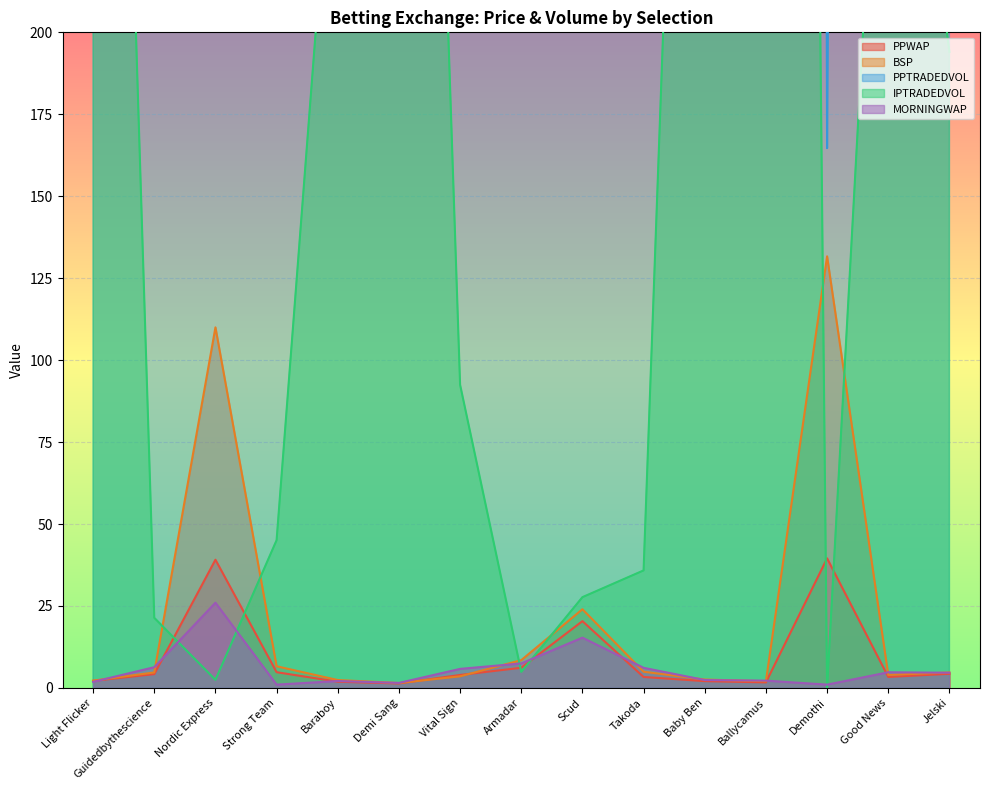

True or false: PPTRADEDVOL and MORNINGWAP cross at least once.

False